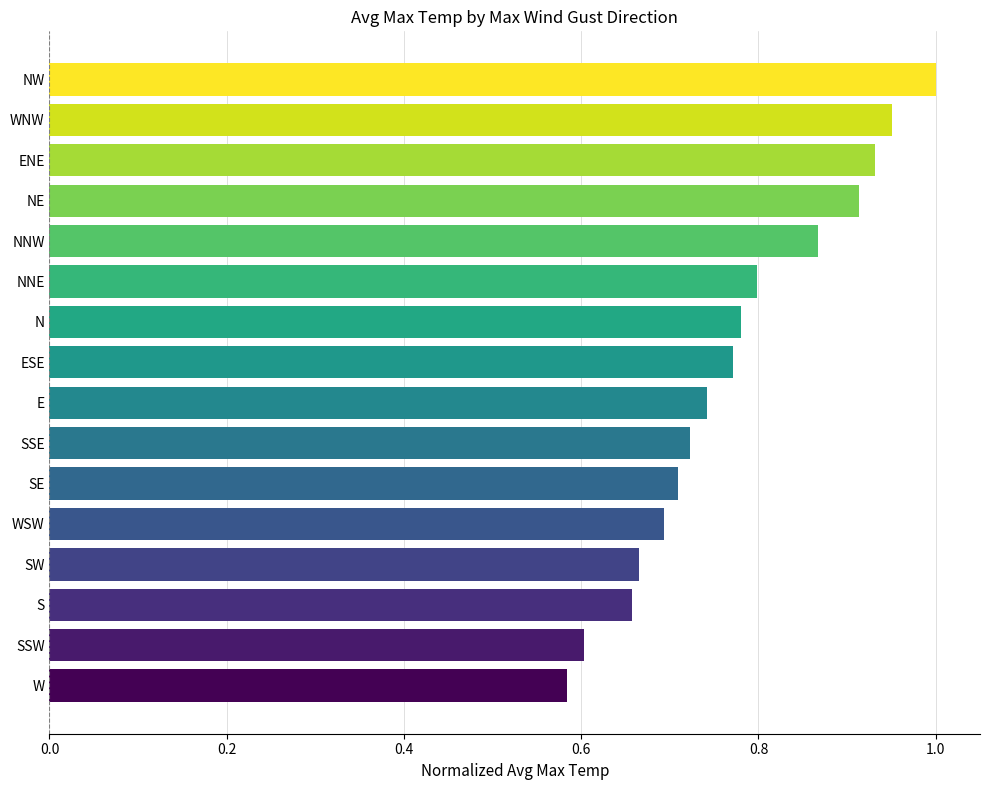

At which category does the chart reach its minimum across all series?

W